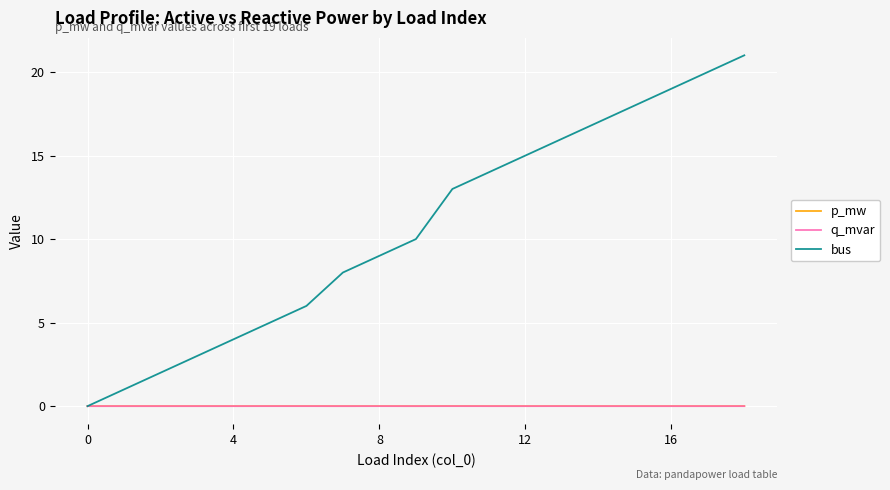

Which series has the largest total across all categories?

bus